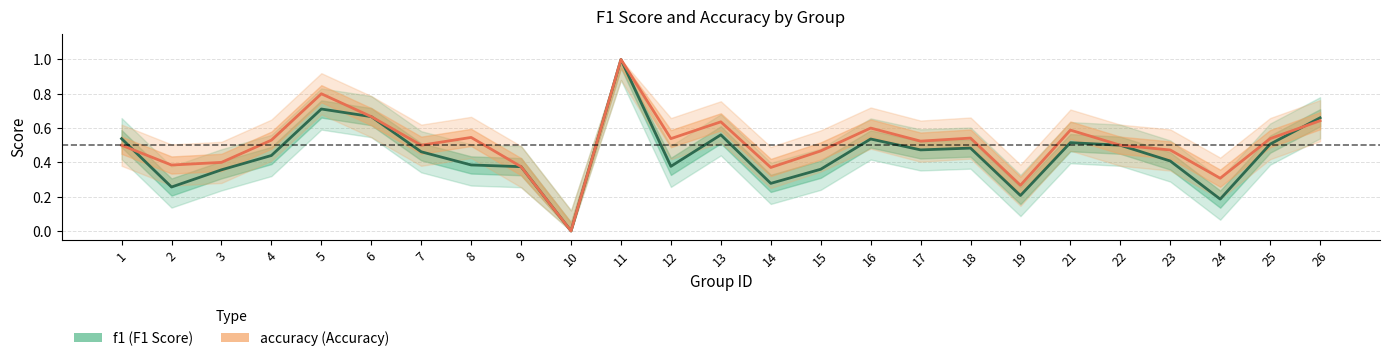

Read the f1 value at 13.

0.6